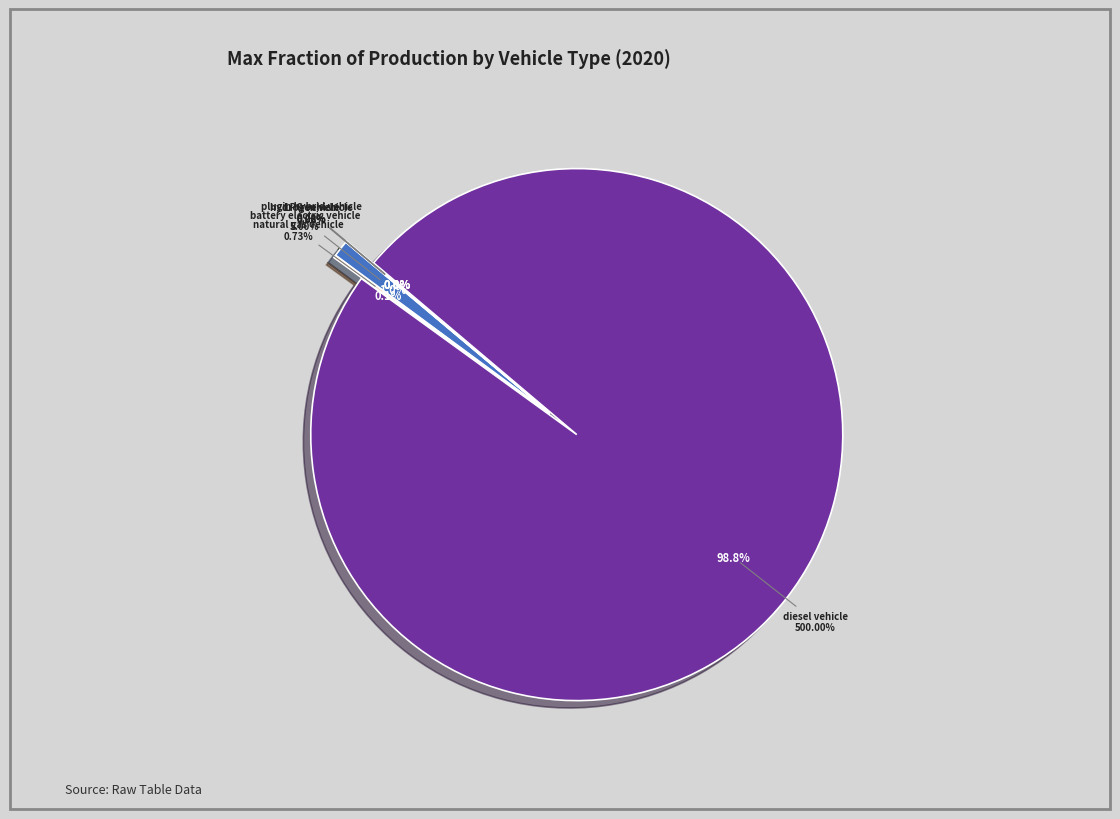

Is there a majority slice in this chart?

Yes